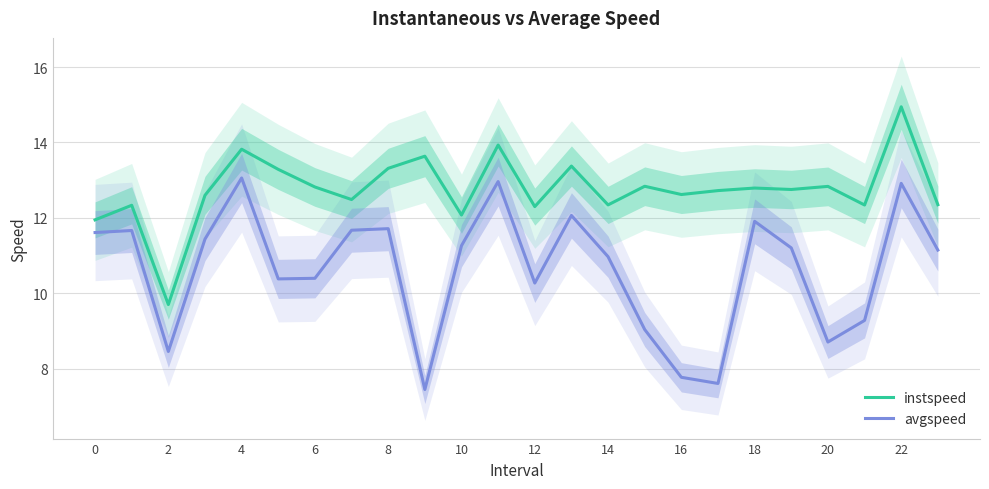

Does the chart have visible grid lines?

Yes